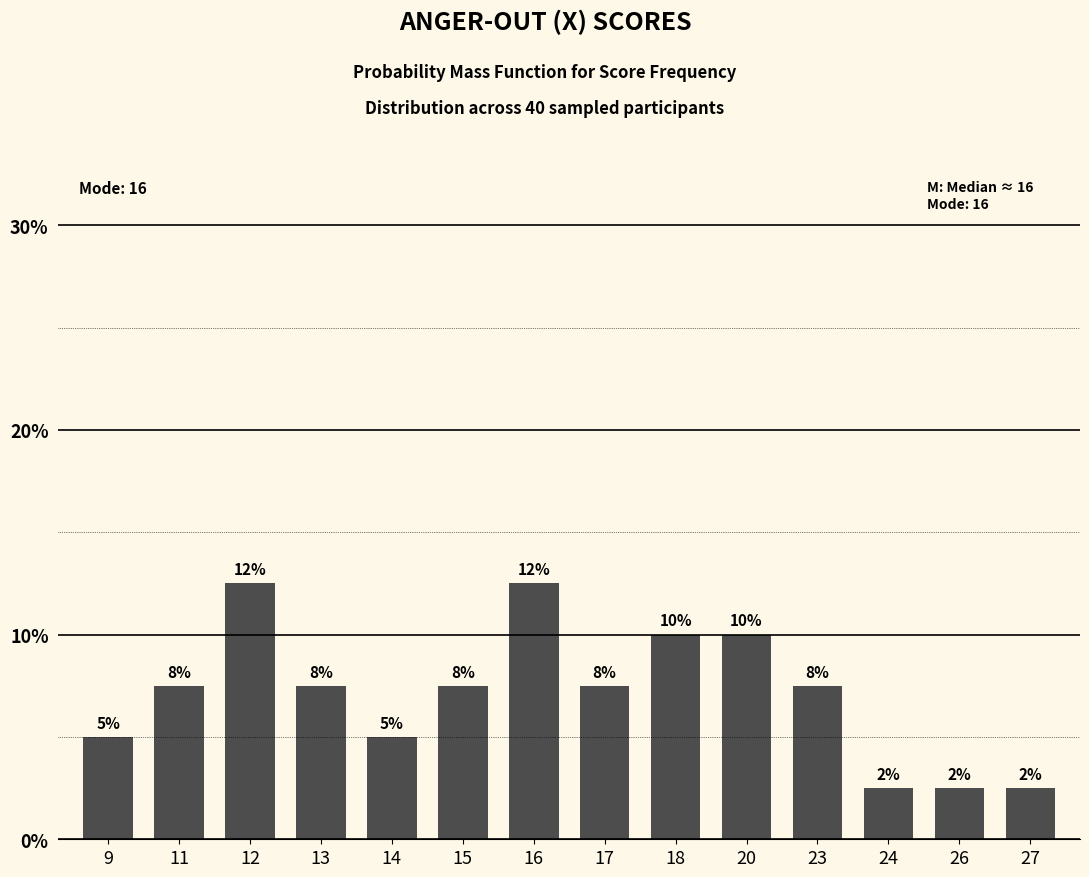

What is the sum of all values?

100.0